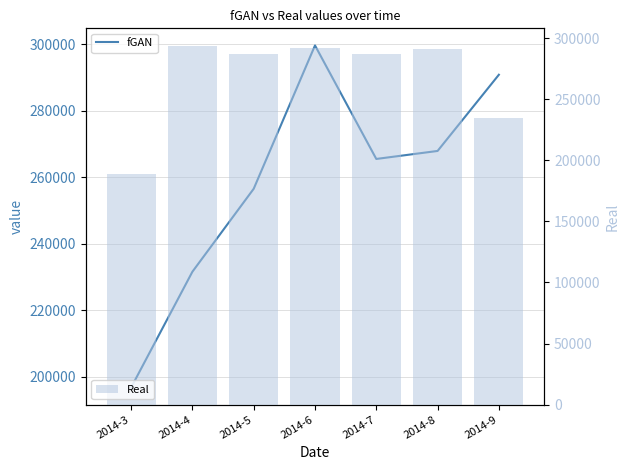

Does the chart contain any negative values?

No